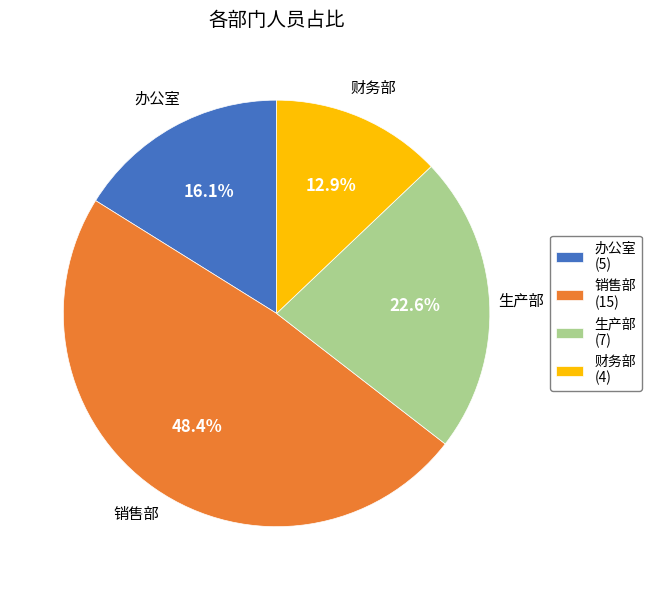

How many segments does this pie chart have?

4